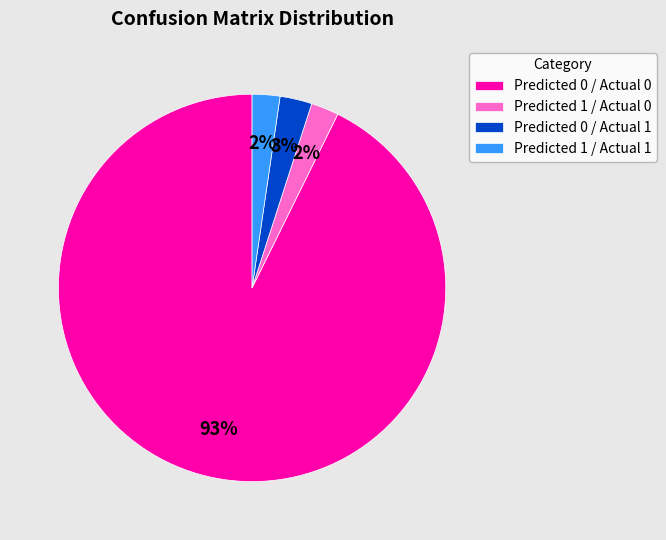

Is the sum of Predicted 1 / Actual 0 and Predicted 1 / Actual 1 greater than half?

No